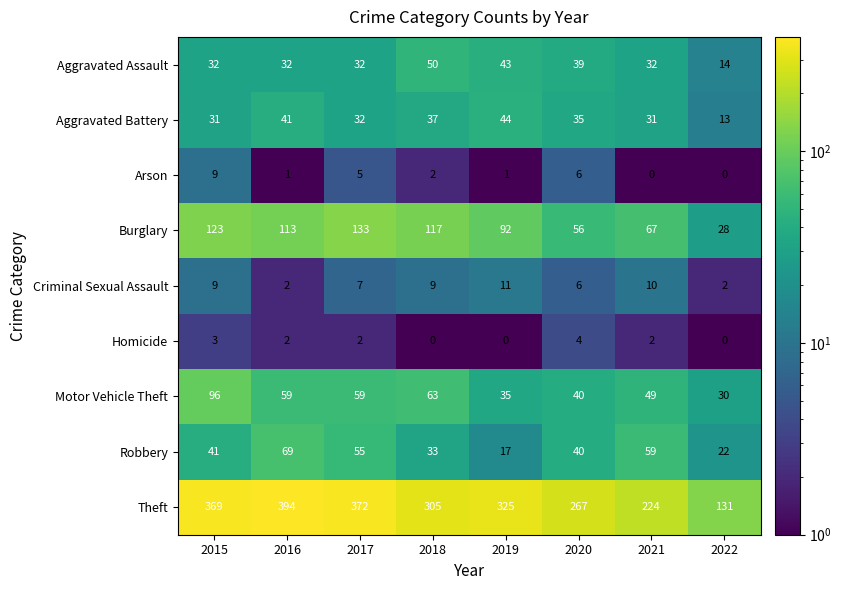

Is the value of Motor Vehicle Theft at 2016 greater than the value of Robbery at 2019?

Yes